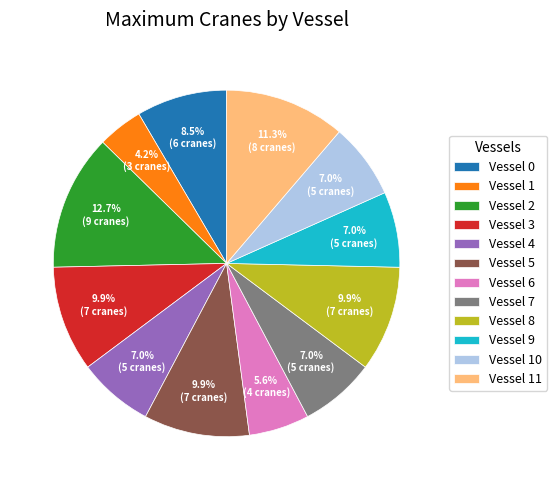

What is the largest slice in the pie chart?

Vessel 2